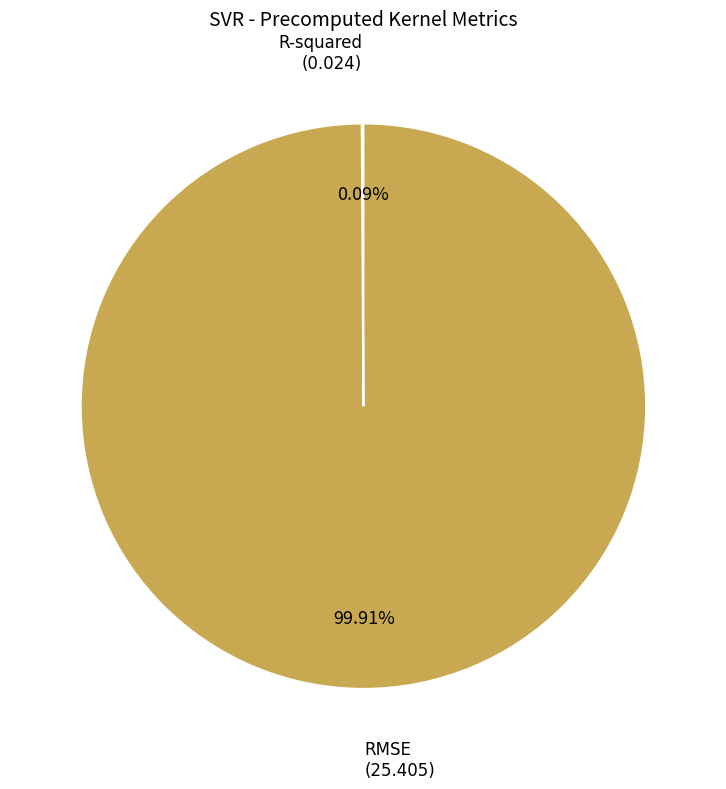

Is there any slice that represents more than half of the pie?

Yes